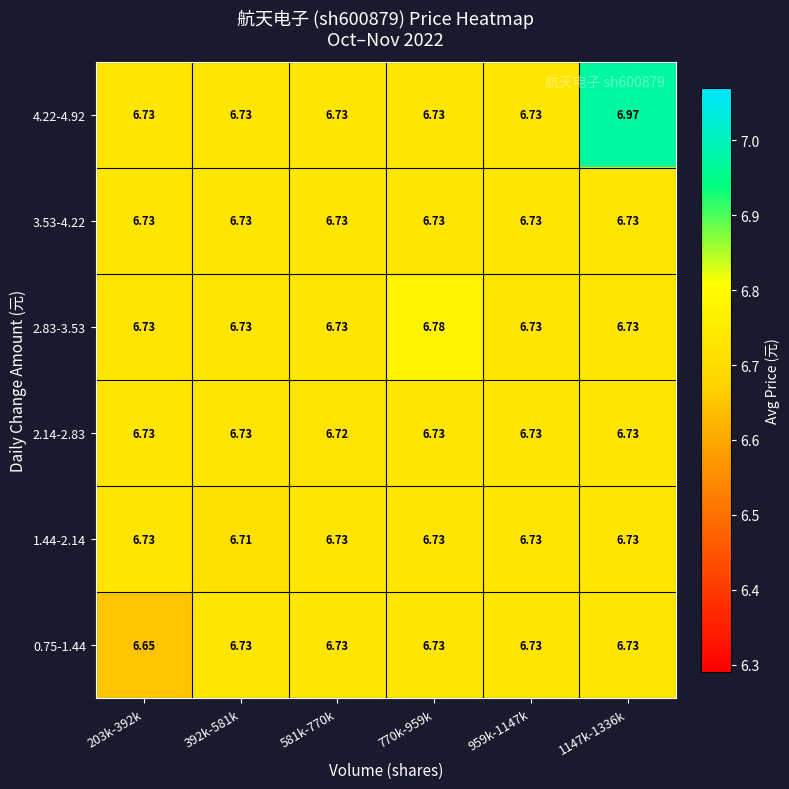

How many categories are shown in the chart?

6